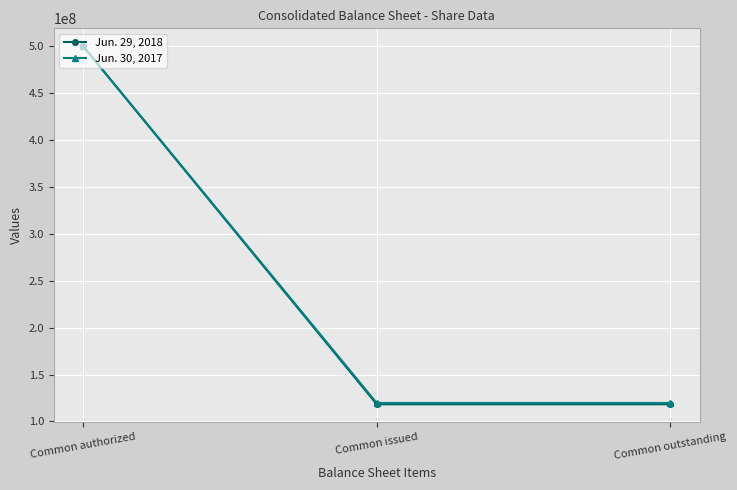

What are all the series names shown in the legend?

Jun. 29, 2018, Jun. 30, 2017